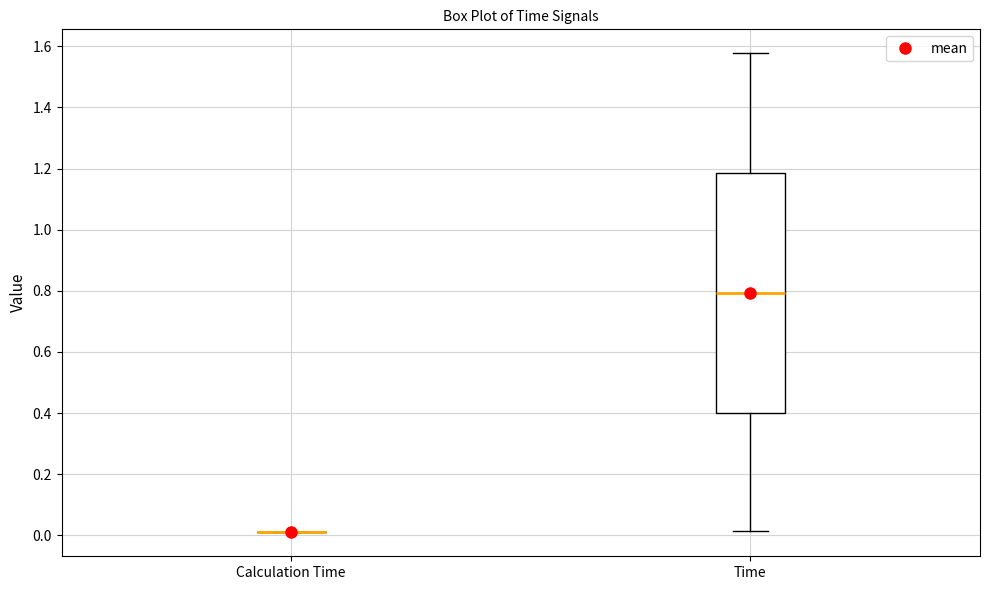

Which box is the tallest, from its lower edge to its upper edge?

Time